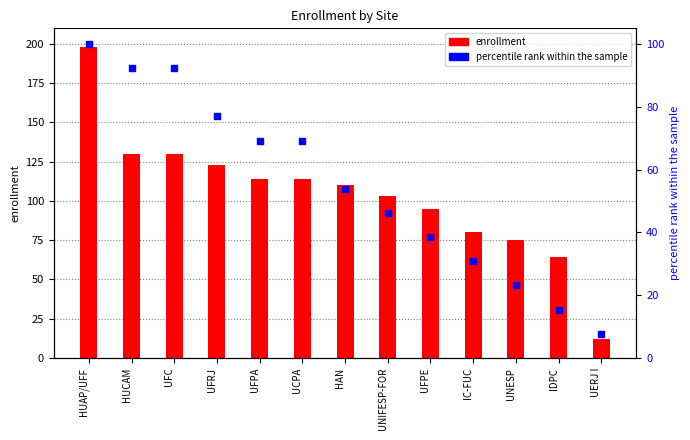

Which series has the largest total across all categories?

enrollment